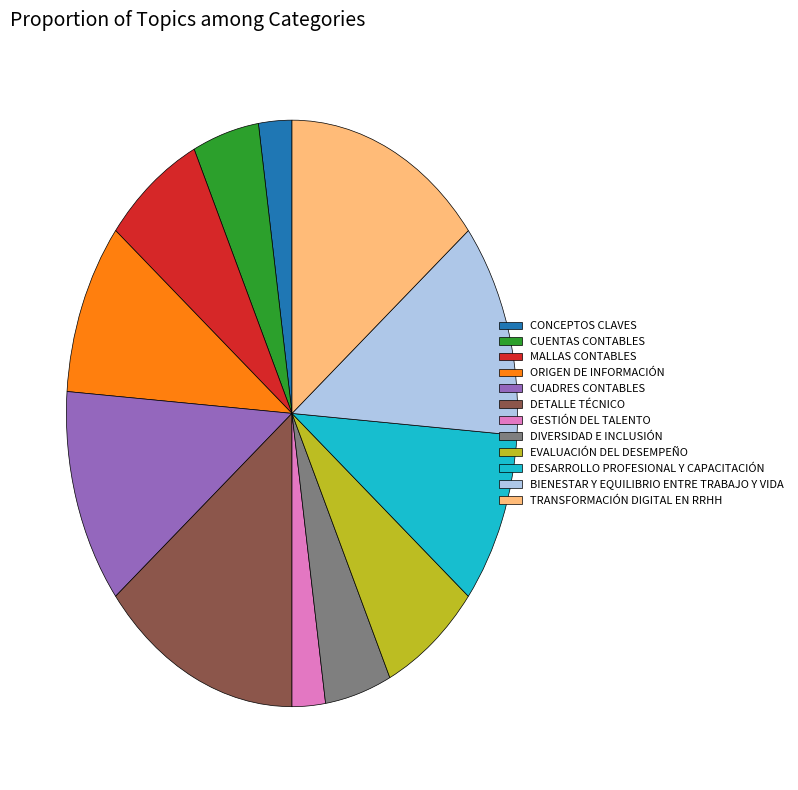

Is the sum of DETALLE TÉCNICO and CUADRES CONTABLES greater than half?

No